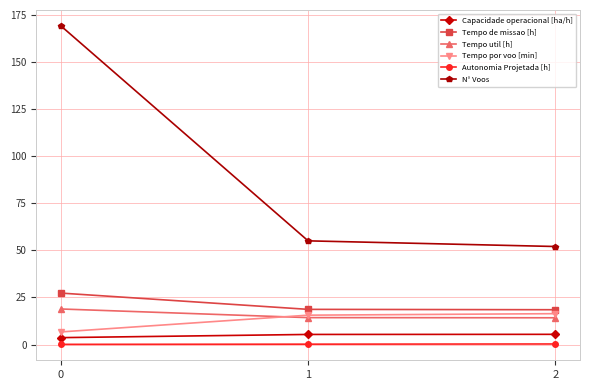

Which series has the largest total across all categories?

N° Voos